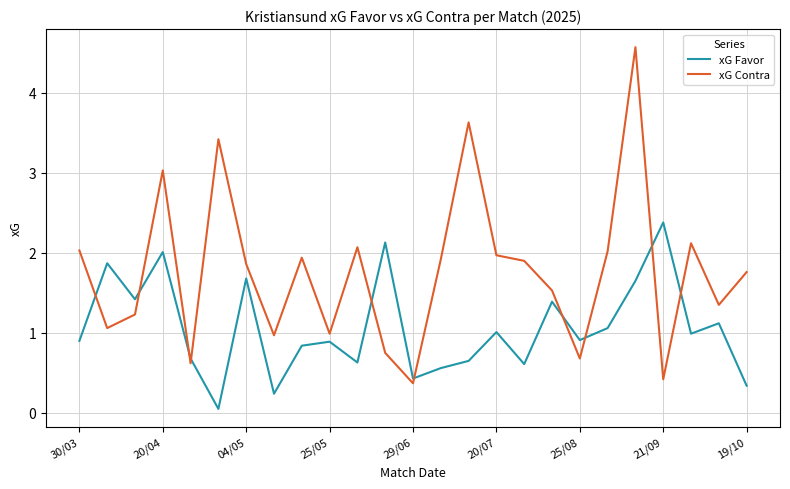

What is the lowest value of the xG Contra series?

0.4